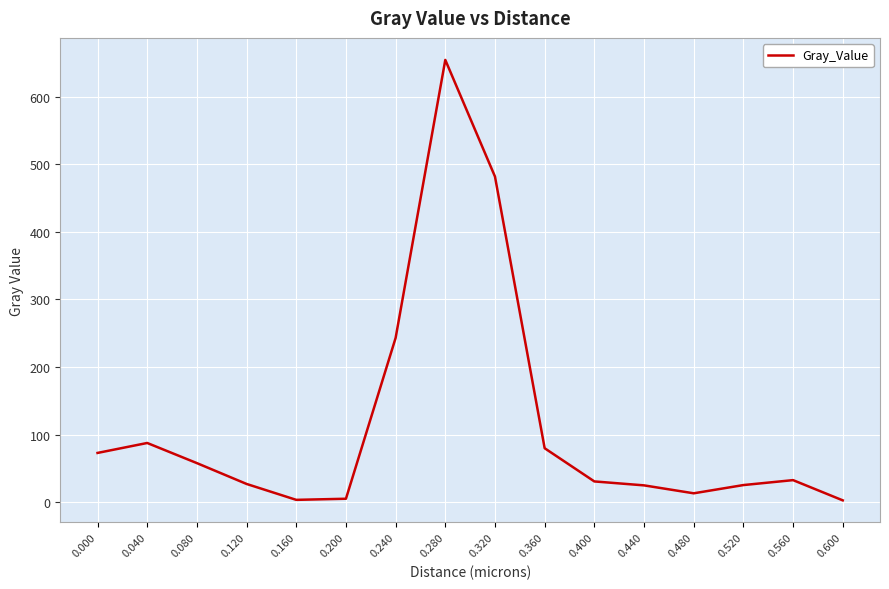

How many values exceed 32?

8